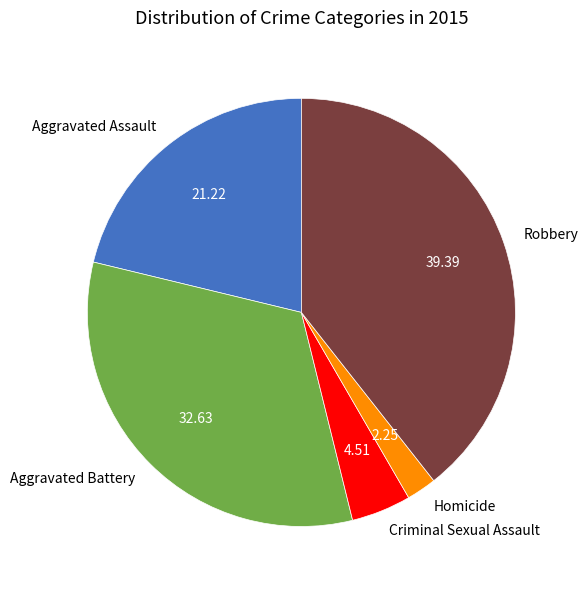

Which has a higher value, Aggravated Assault or Homicide?

Aggravated Assault